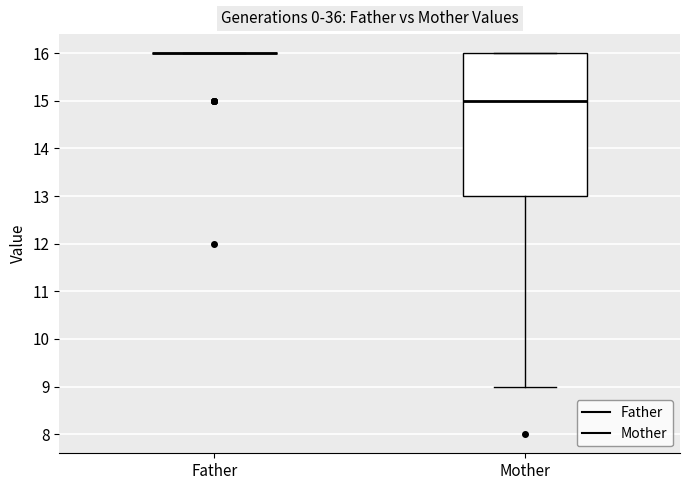

Reading left to right, transcribe this box plot: for each box, give where its median line is, the range the box spans, and where its two whiskers end, as read against the y-axis. The values are not printed on the chart, so give them approximately, as read against the axis.

Father: box collapsed to a line at 16, whiskers 16 to 16
Mother: median 15, box 13 to 16, whiskers 9 to 16